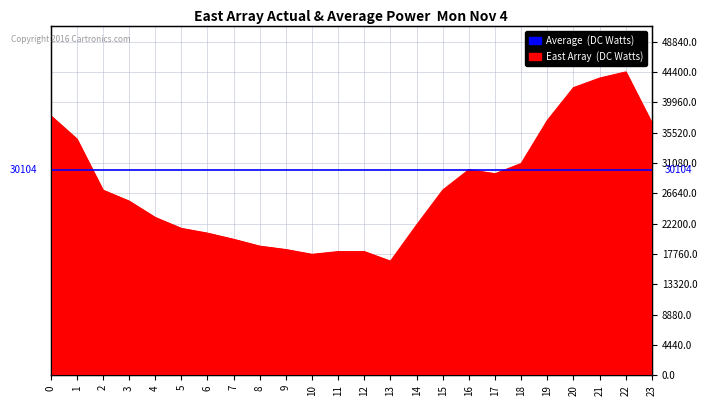

Reading left to right, what are all the values shown in this chart?

38000	34600	27100	25500	23100	21500	20800	19900	18900	18400	17700	18100	18100	16700	22000	27100	30100	29500	31000	37300	42100	43500	44400	36900